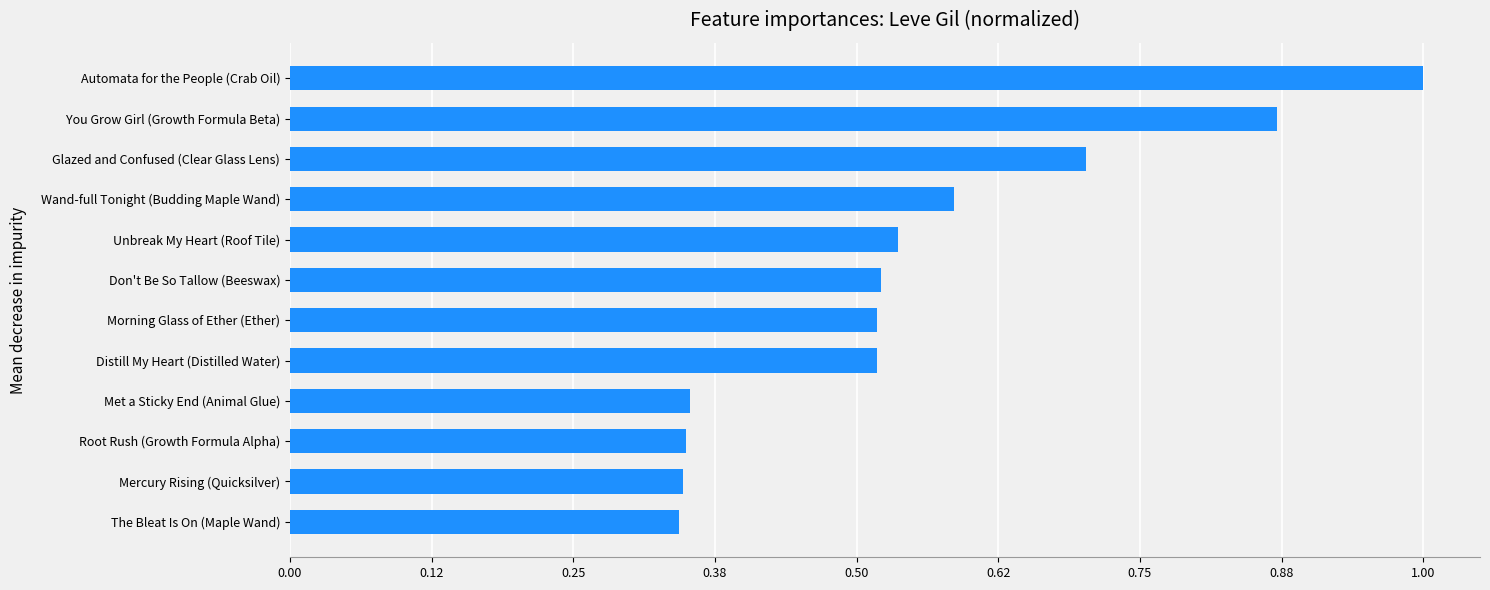

The chart shows a value of 0.5 at The Bleat Is On (Maple Wand). True or false?

False